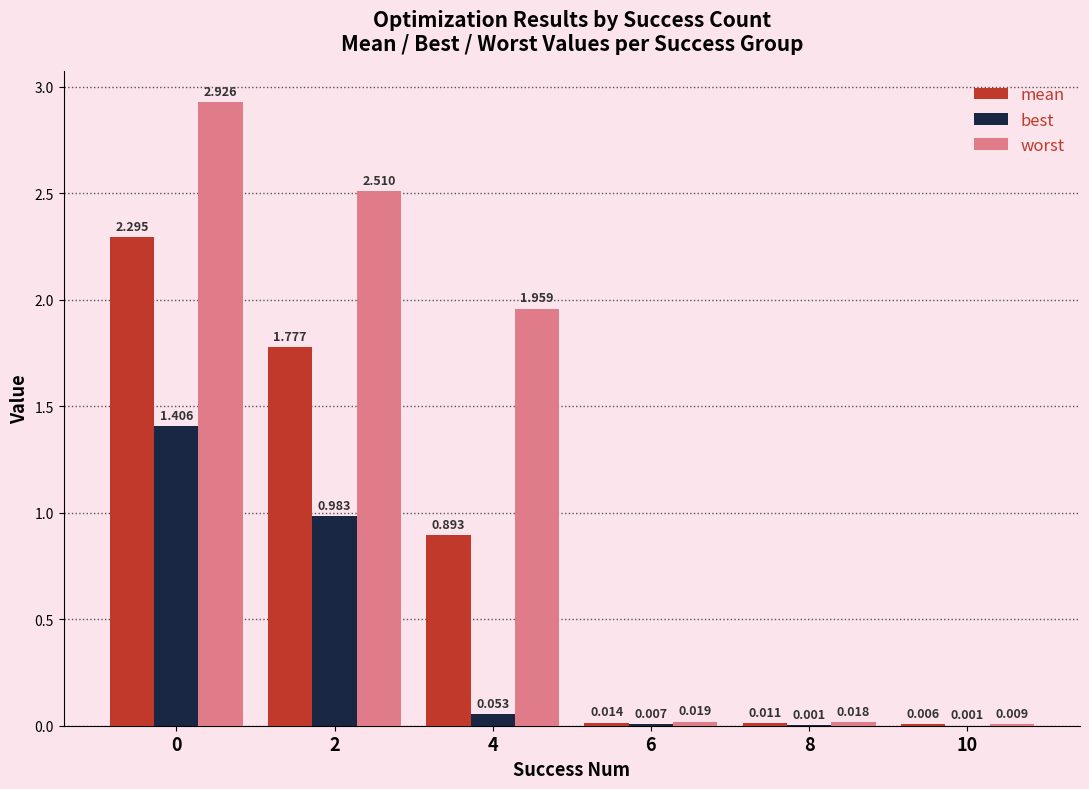

Between 8 and 10, which series saw the biggest shift?

worst